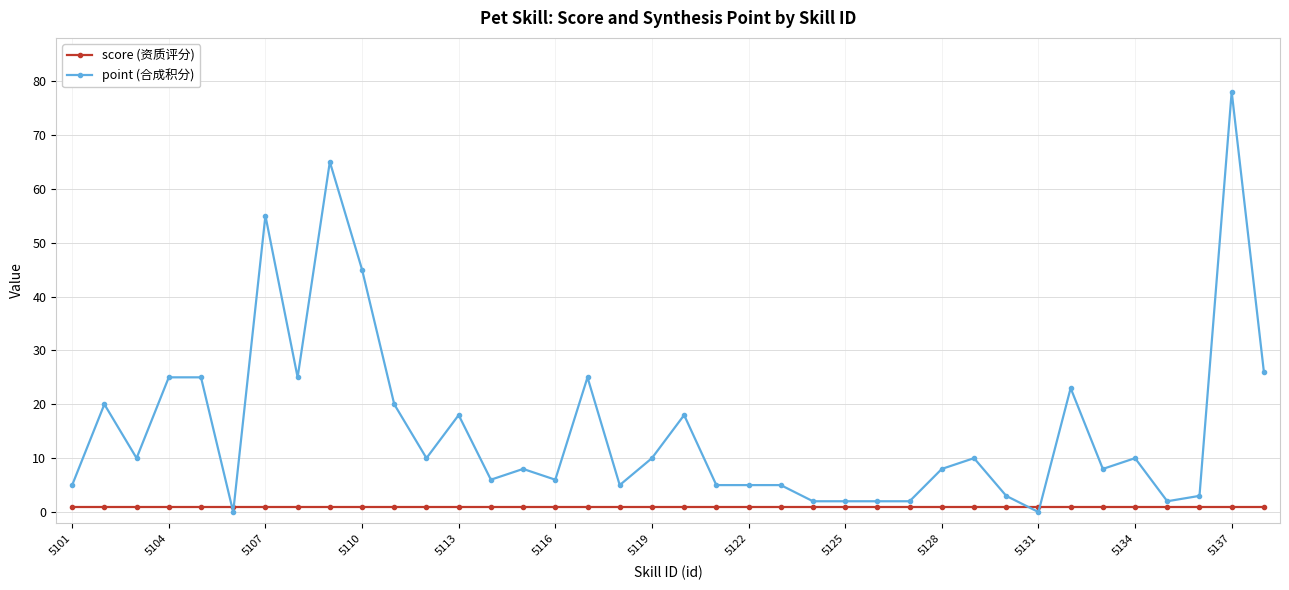

True or false: point (合成积分) has more than 1 interior local peaks.

True